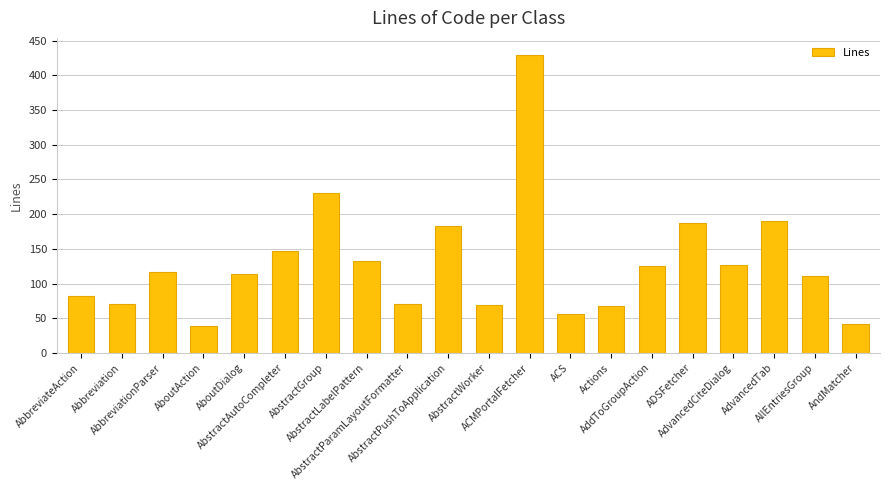

What is the difference between the second highest and second lowest values?

189